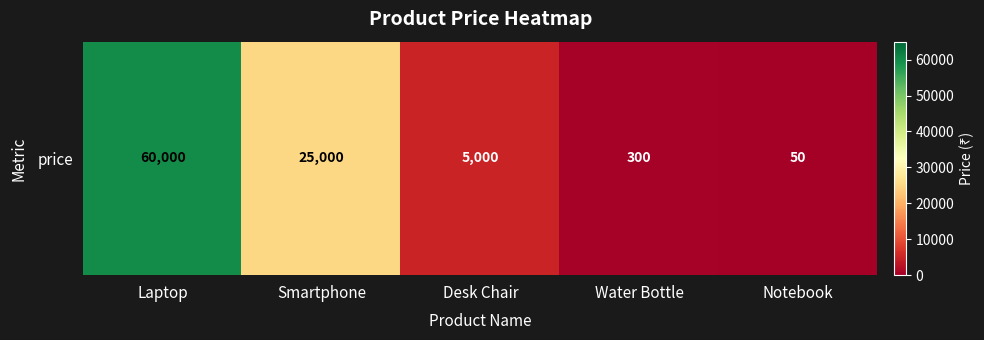

The value at Laptop is 60000. True or false?

True